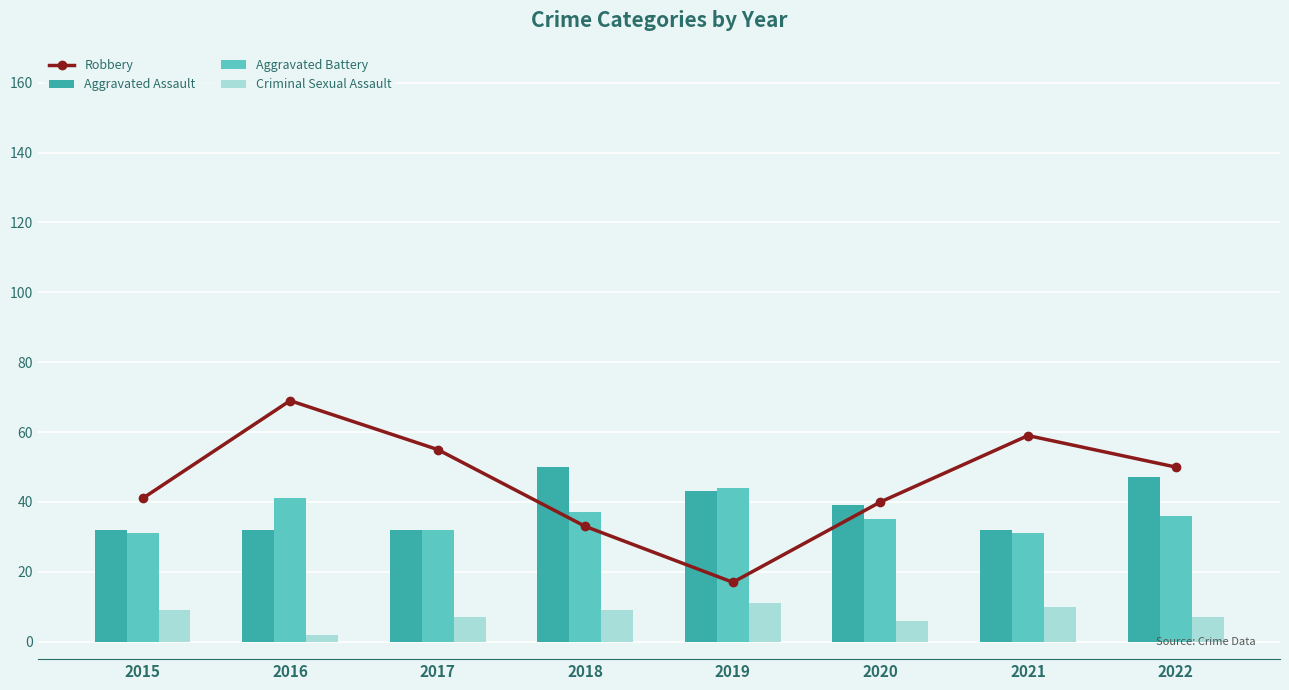

Is it true that Criminal Sexual Assault equals 9 at 2018?

True